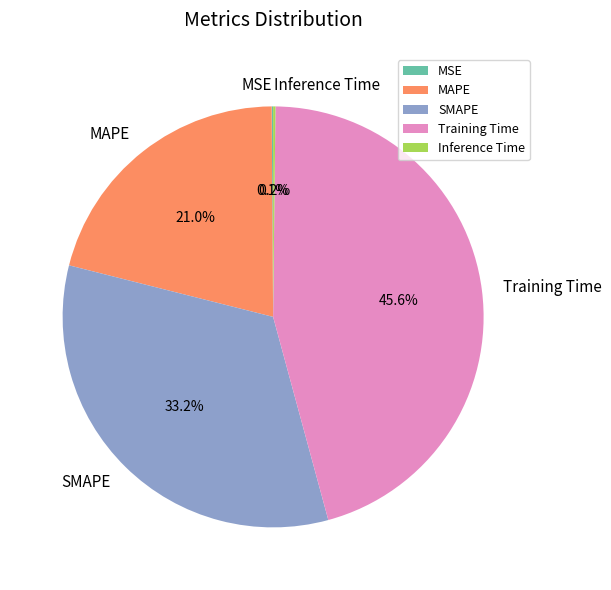

Which category has the biggest portion of the pie?

Training Time